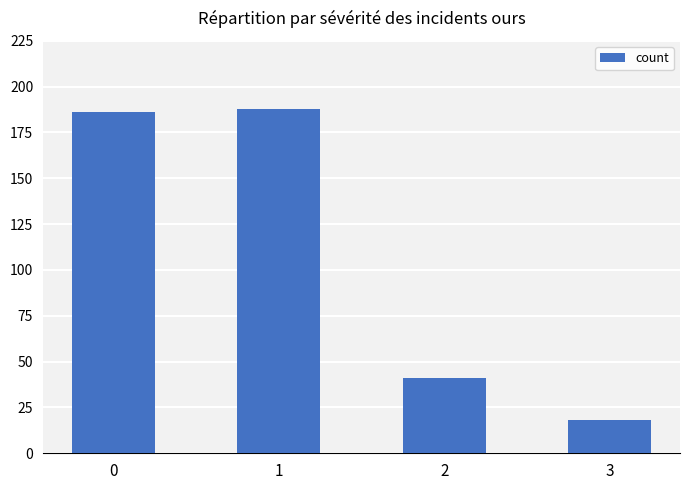

What is the sum of all values?

433